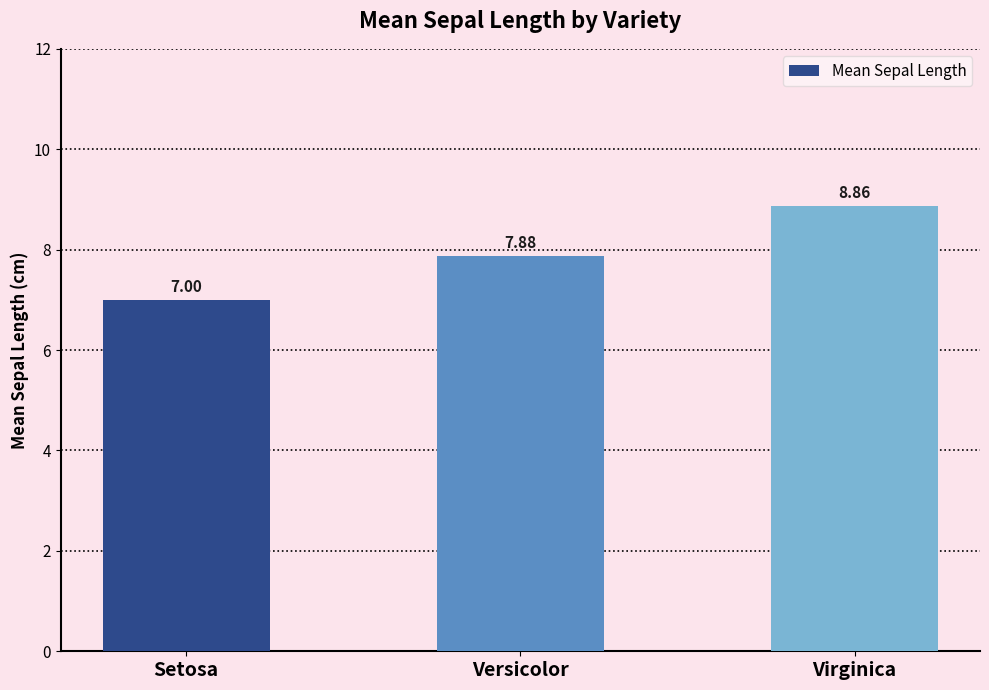

What position from the left is Virginica?

3